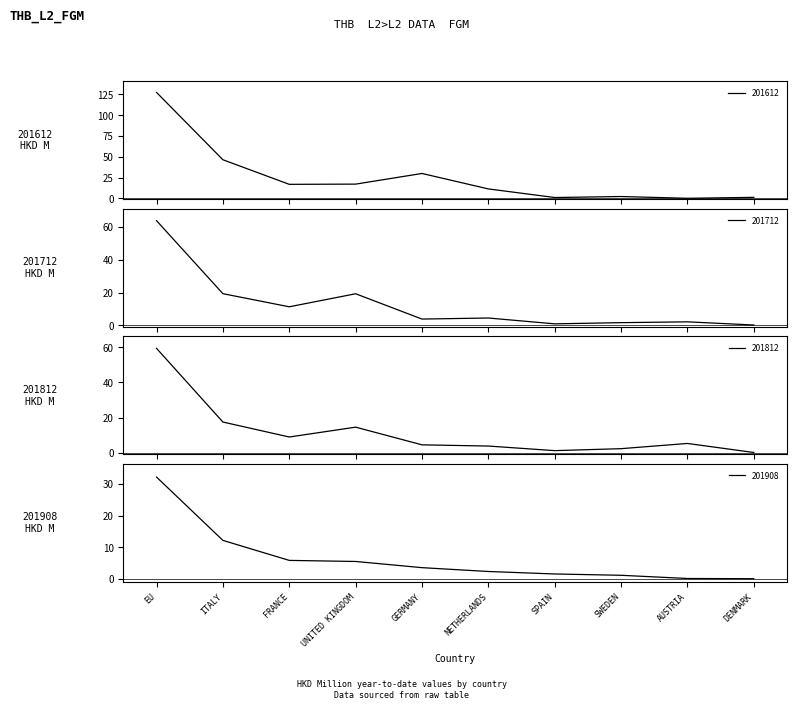

True or false: 201812 and 201612 intersect in this chart.

True